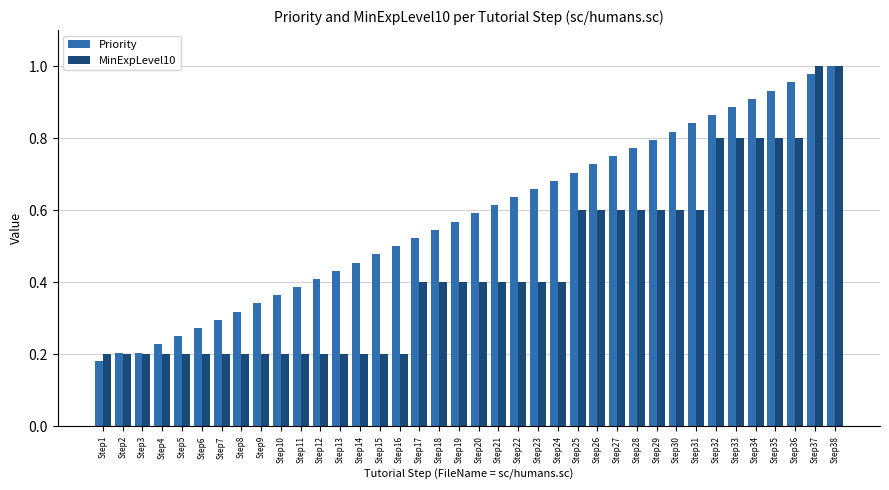

The MinExpLevel10 series shows 0.4 at Step24. True or false?

True